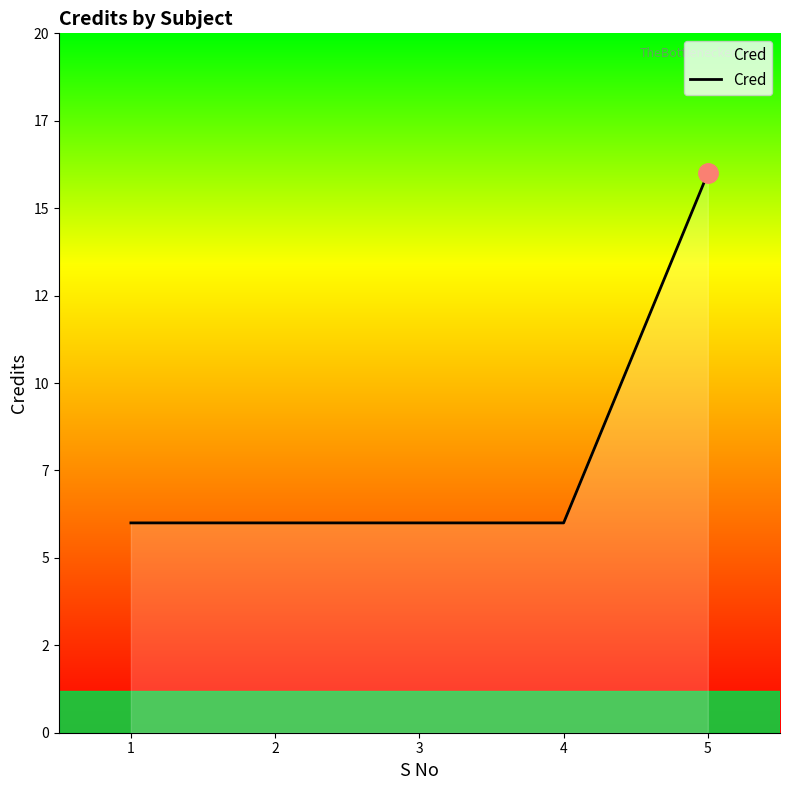

Where is the data nearest to the value 11?

1